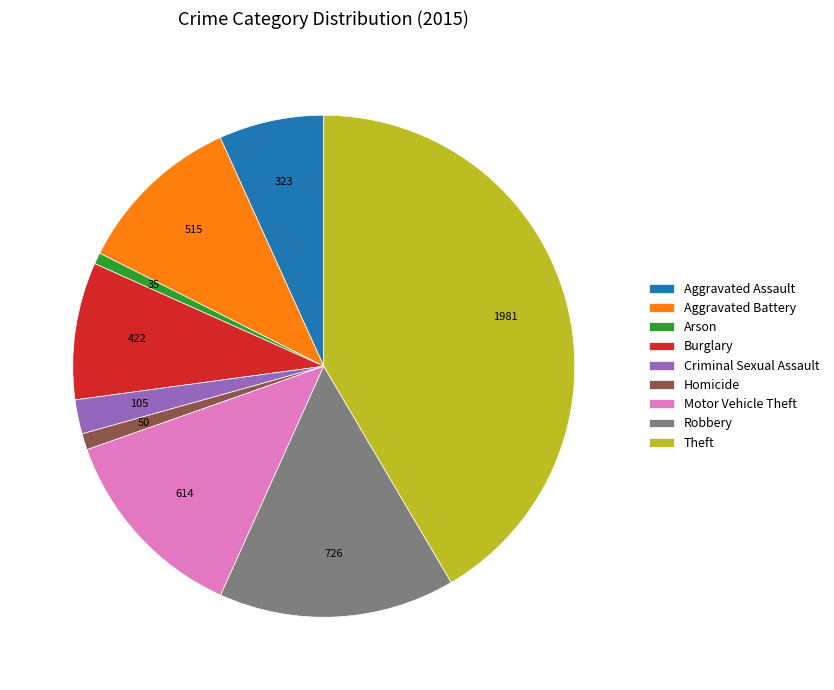

Is the sum of Criminal Sexual Assault and Robbery greater than half?

No